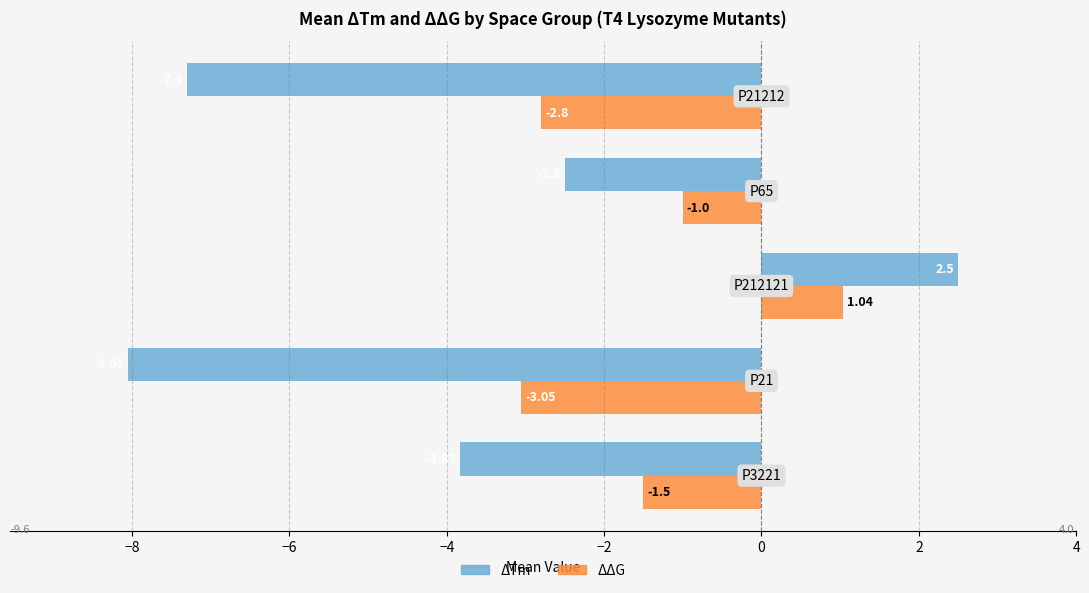

Which series has the largest total across all categories?

ΔΔG